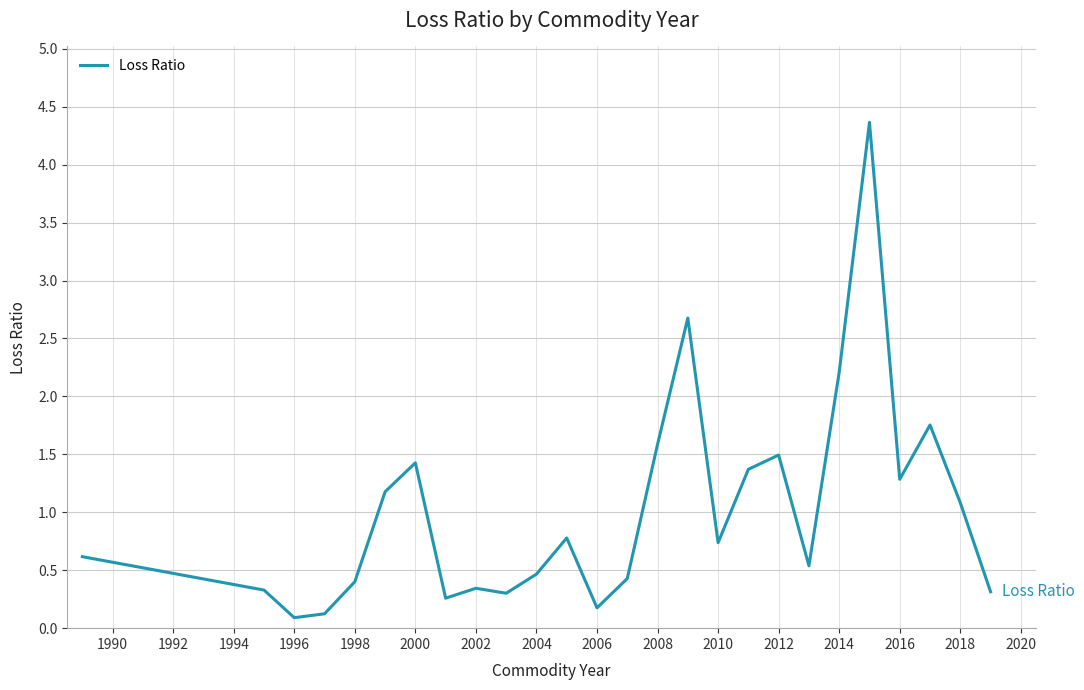

What is the difference between the maximum and minimum values?

4.3